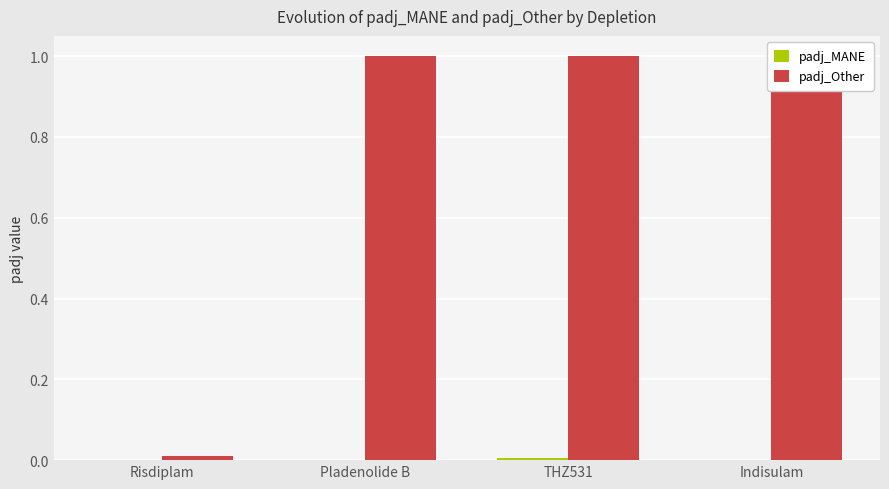

What is the sum of all padj_Other values?

3.0